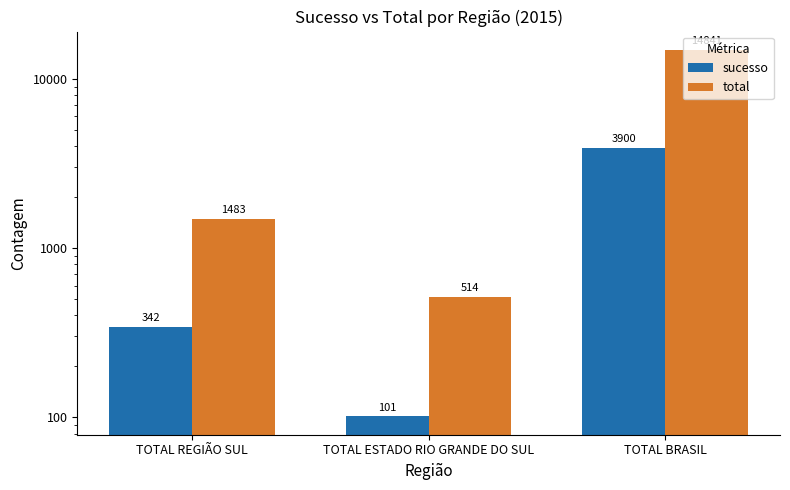

What is the sum of the total values at TOTAL REGIÃO SUL and TOTAL ESTADO RIO GRANDE DO SUL?

1997